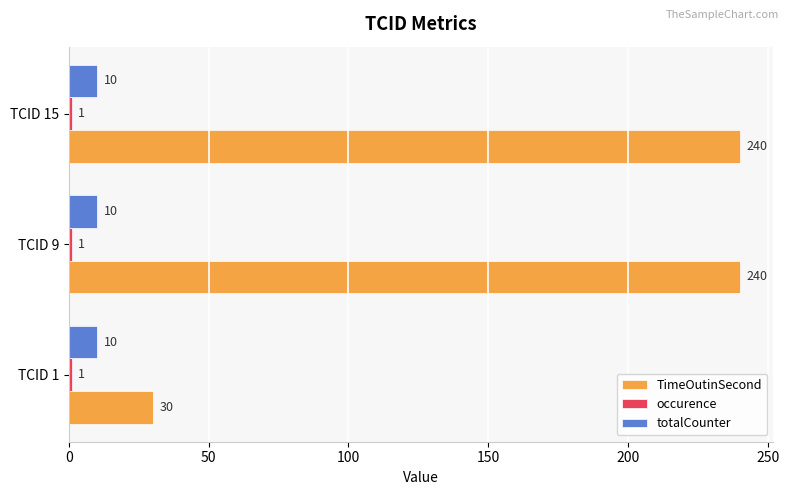

Which series has the largest total across all categories?

TimeOutinSecond